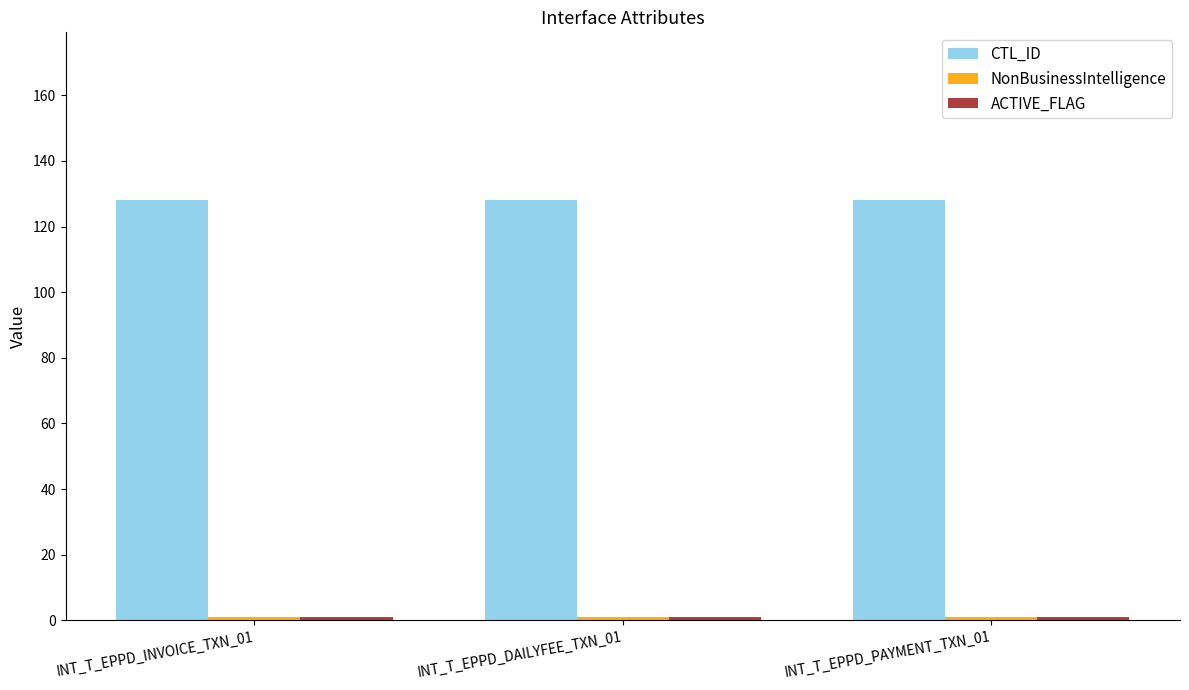

What is the total value across all series at INT_T_EPPD_INVOICE_TXN_01?

130